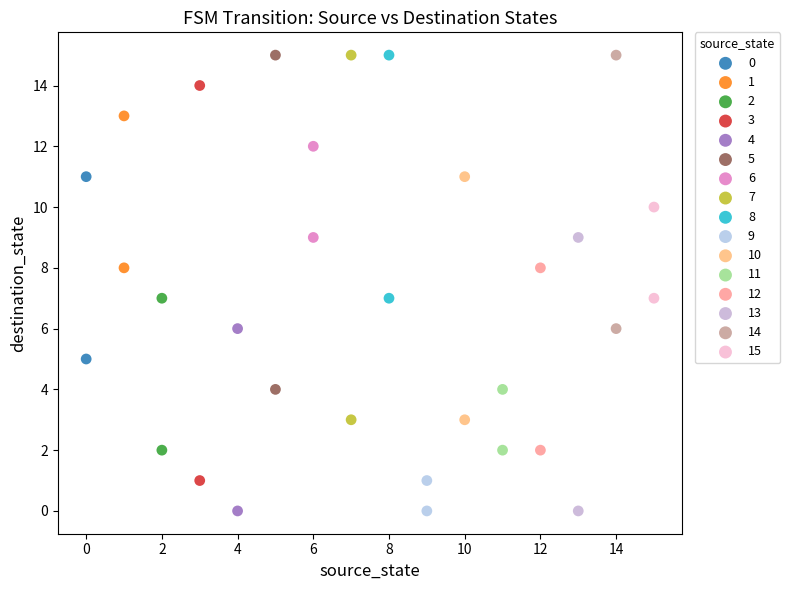

Which series has the widest spread of Y values?

3